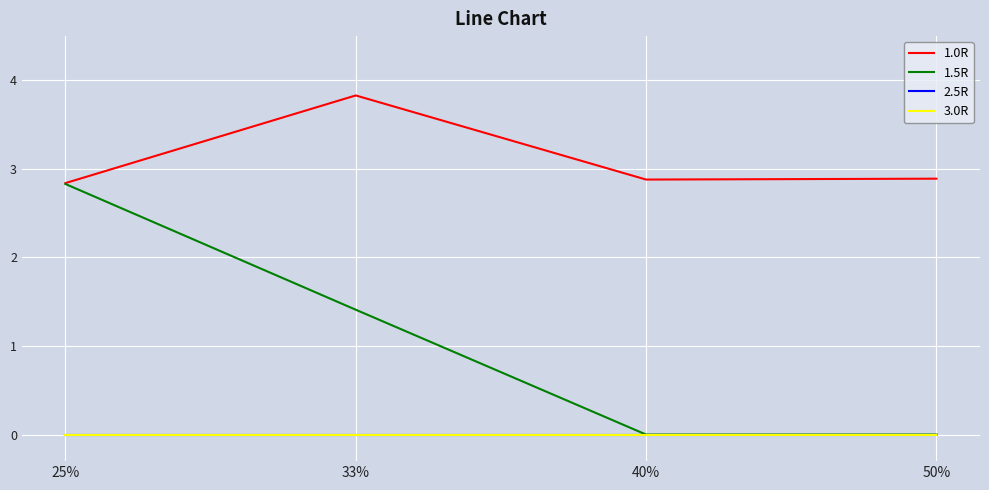

What is the maximum value for 1.0R?

3.8